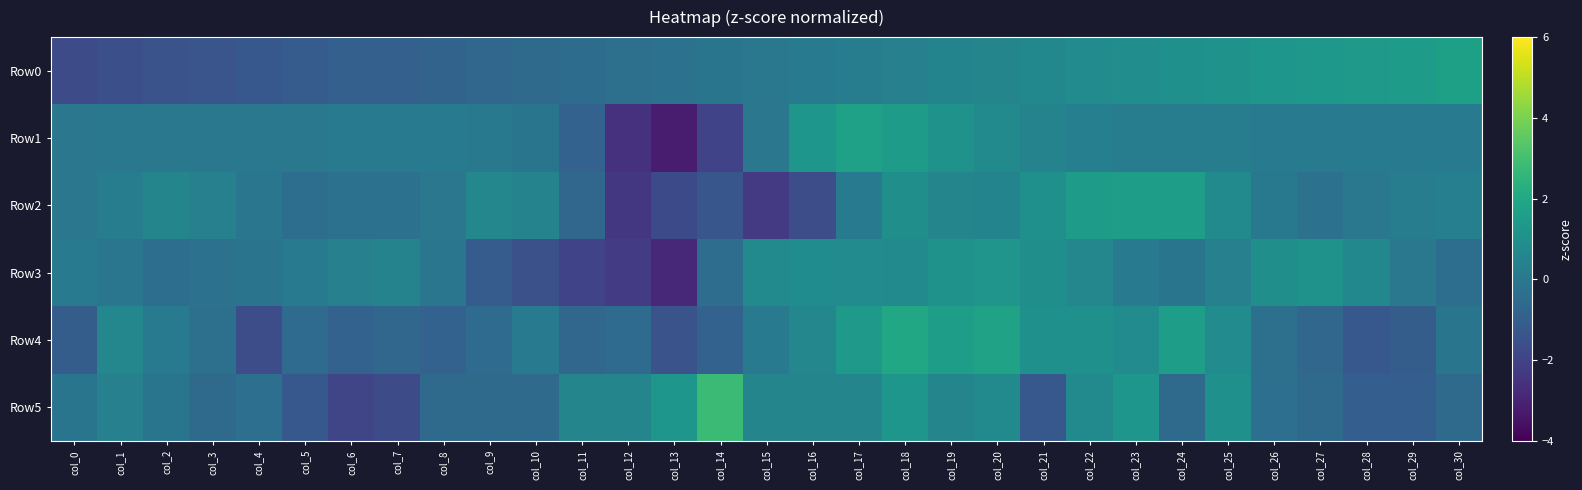

Rank the series at col_21 from lowest to highest value.

Row5, Row1, Row0, Row3, Row4, Row2